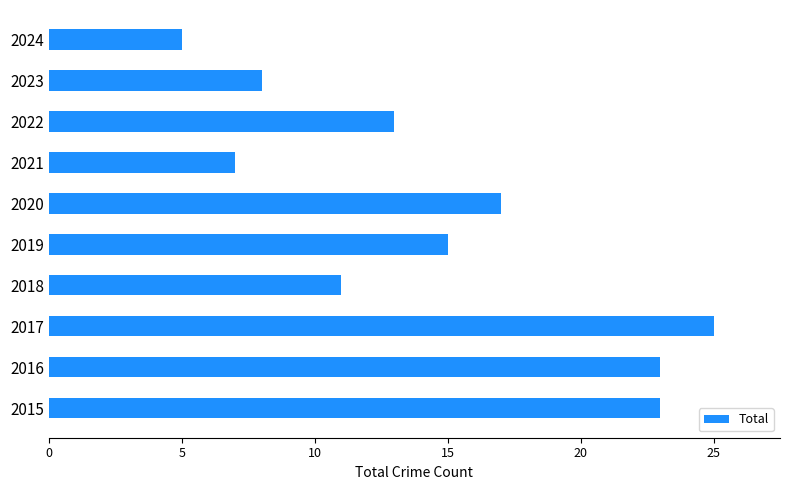

Which label corresponds to the smallest value in the chart?

2024